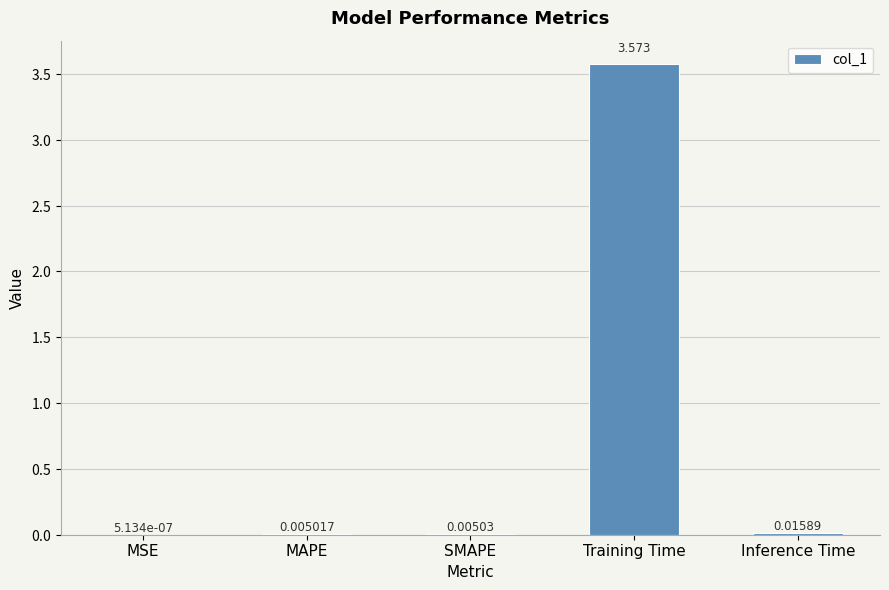

Which has a higher value, MSE or Training Time?

Training Time